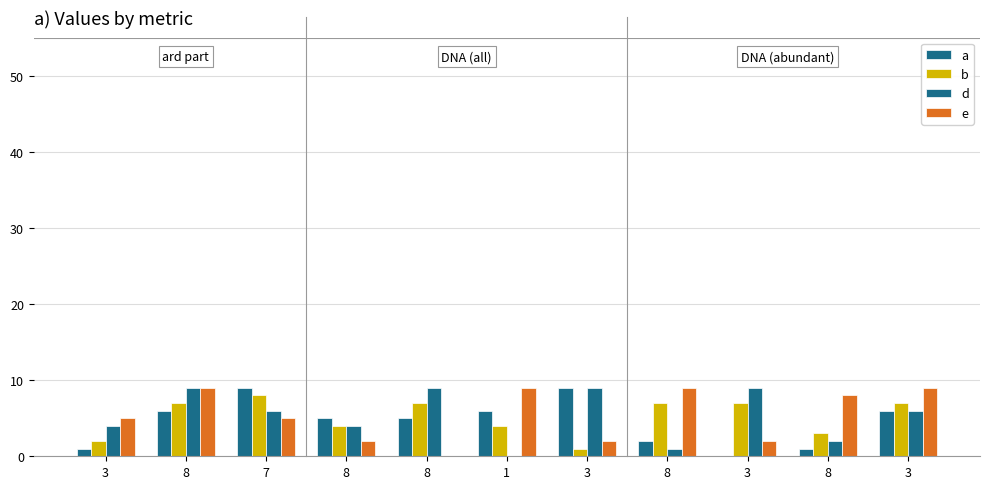

Reading left to right, what are all the values shown in this chart?

a: 1	6	9	5	5	6	9	2	0	1	6
b: 2	7	8	4	7	4	1	7	7	3	7
d: 4	9	6	4	9	0	9	1	9	2	6
e: 5	9	5	2	0	9	2	9	2	8	9